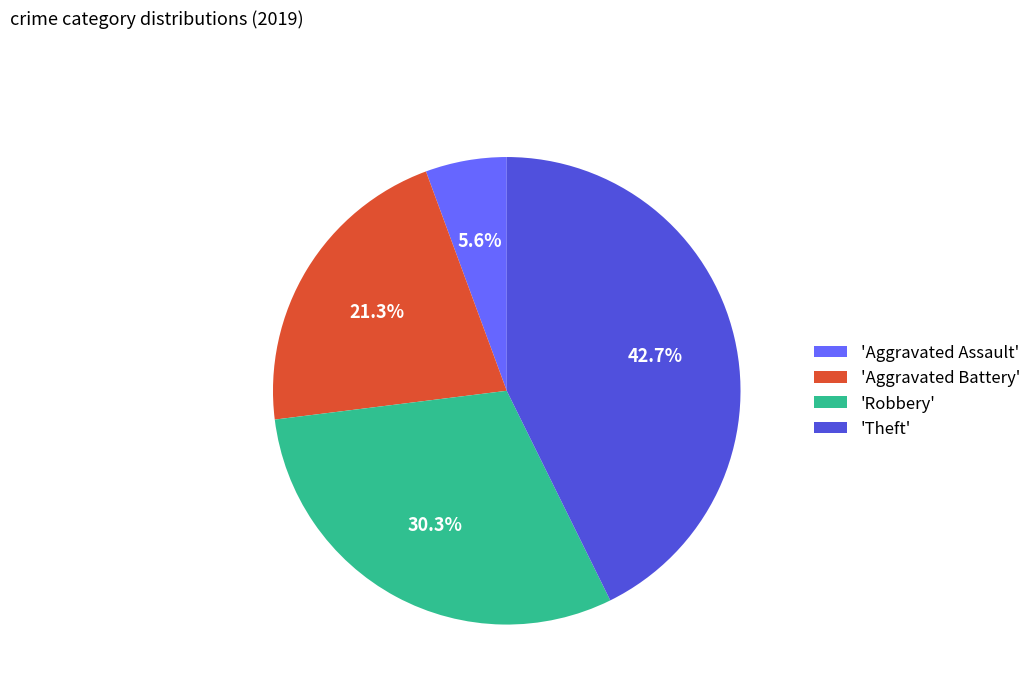

Is there any slice that represents more than half of the pie?

No